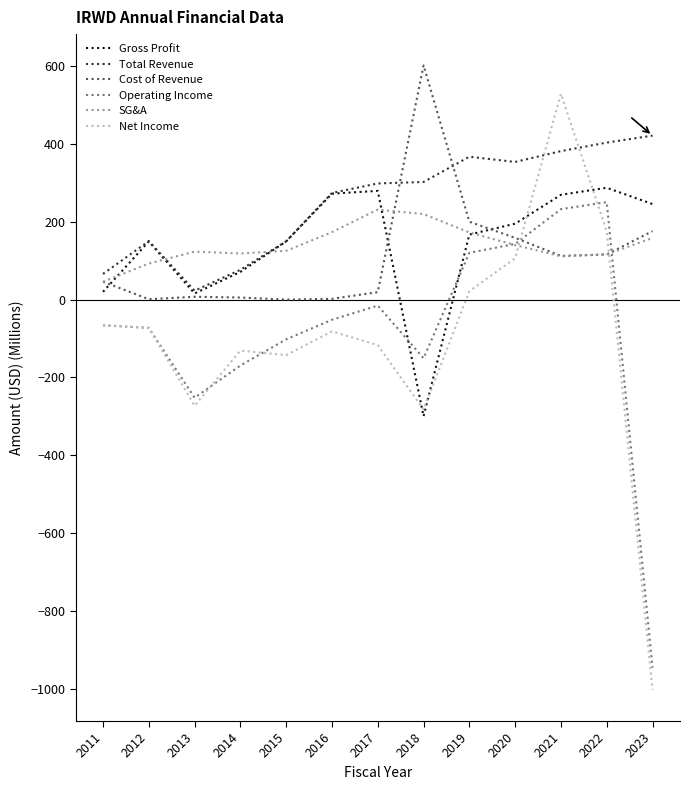

At which category is the sum across all series the highest?

2021